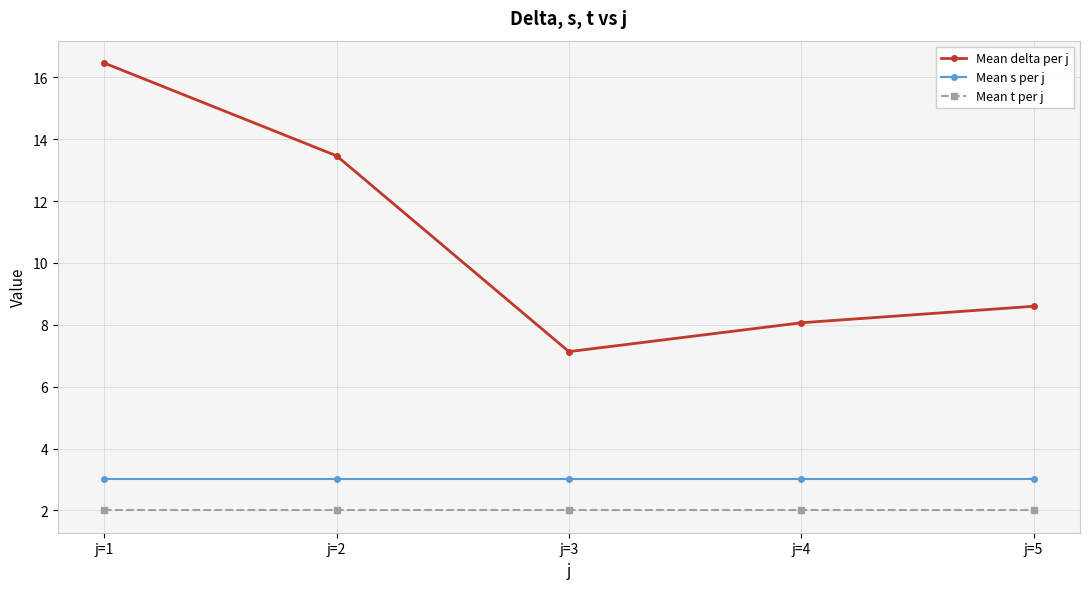

Is it true that Mean delta per j equals 13.5 at j=2?

True